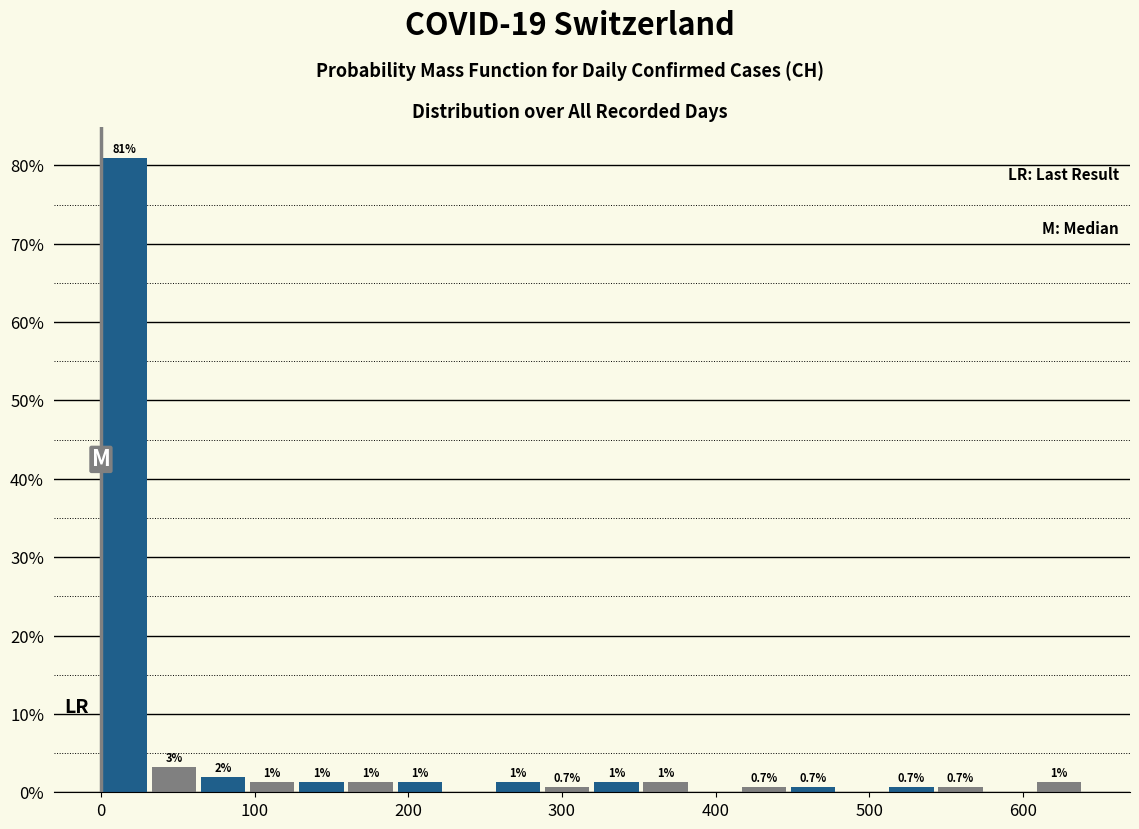

Around what value on the x-axis is the tallest bar? Give the approximate position of its centre, as read against the axis.

20